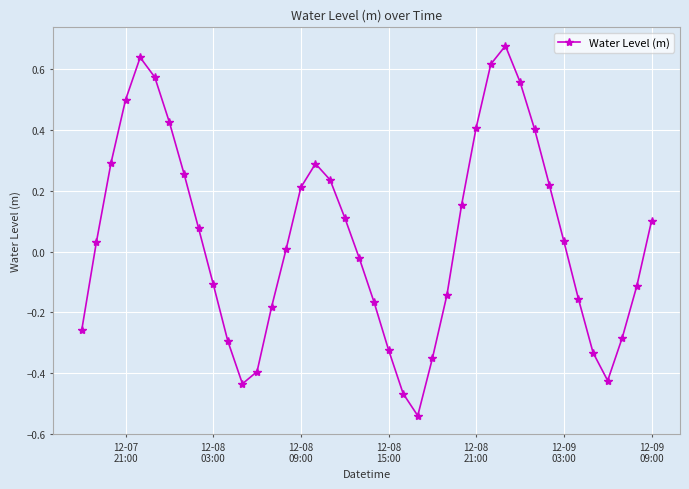

How many interior local peaks (higher than both neighbors) does the data have?

3